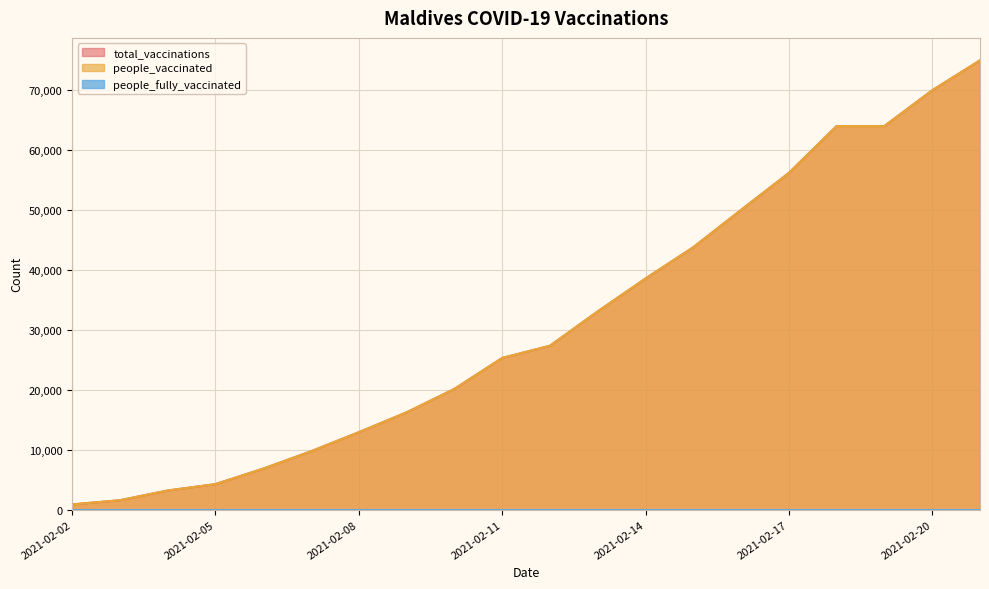

Rank the categories by total_vaccinations value from highest to lowest.

2021-02-21, 2021-02-20, 2021-02-18, 2021-02-19, 2021-02-17, 2021-02-16, 2021-02-15, 2021-02-14, 2021-02-13, 2021-02-12, 2021-02-11, 2021-02-10, 2021-02-09, 2021-02-08, 2021-02-07, 2021-02-06, 2021-02-05, 2021-02-04, 2021-02-03, 2021-02-02